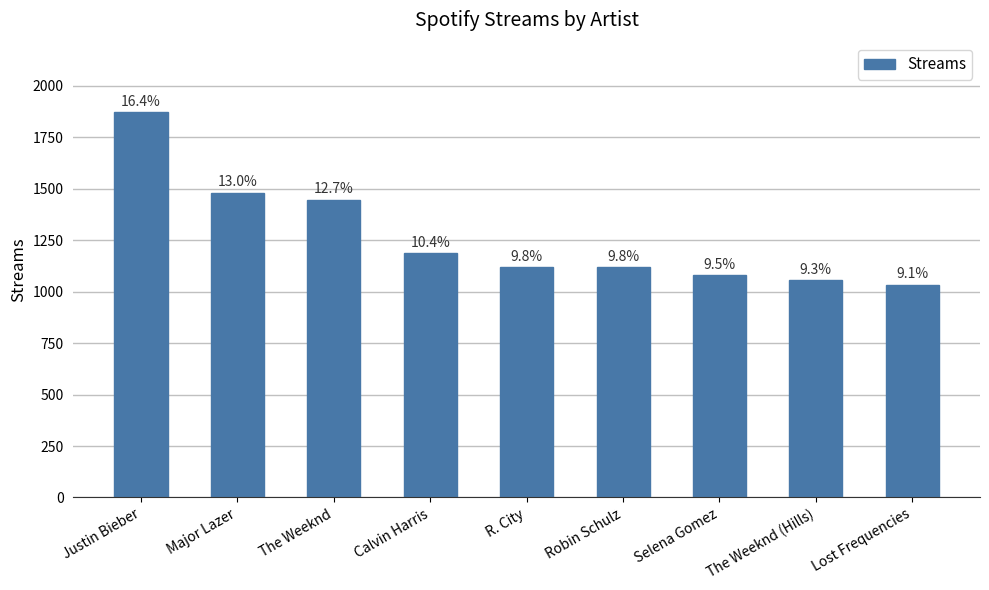

What is the smallest value displayed?

1034